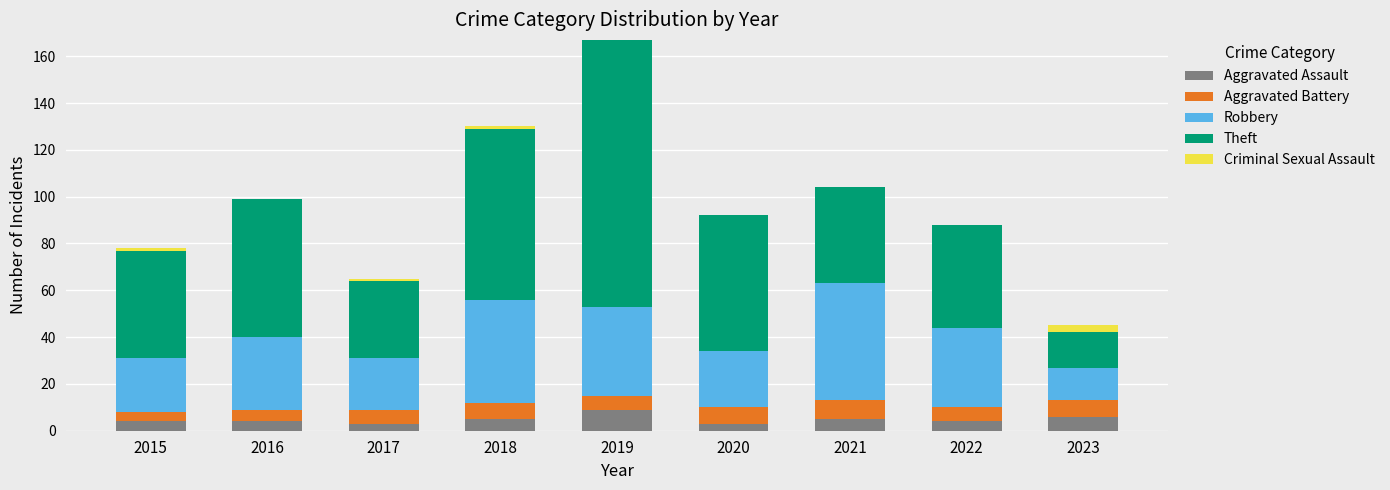

Is it true that Aggravated Assault equals 6 at 2023?

True